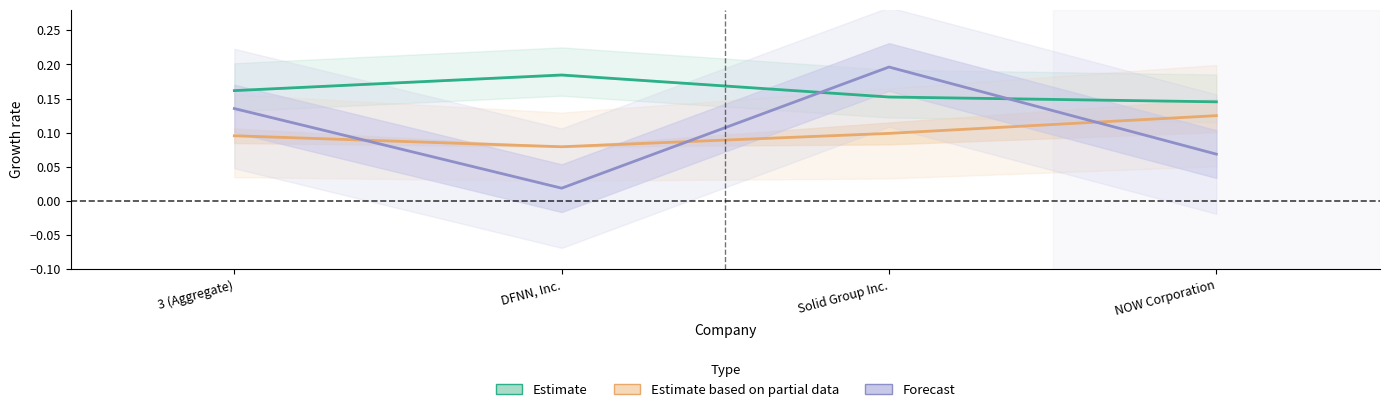

What position from the left is Solid Group Inc.?

3